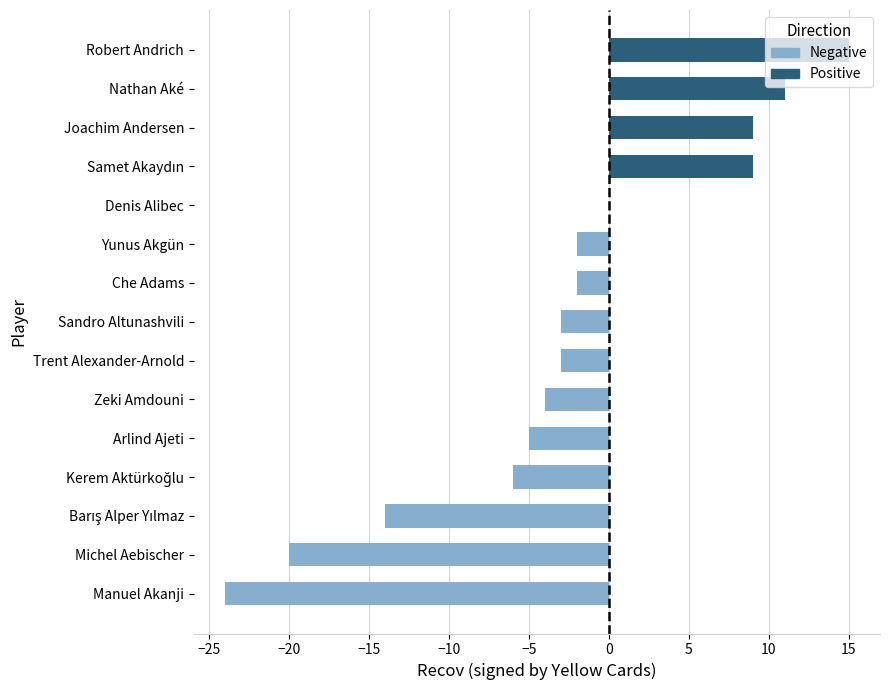

At Joachim Andersen, list the series in order from smallest to largest.

Negative, Positive